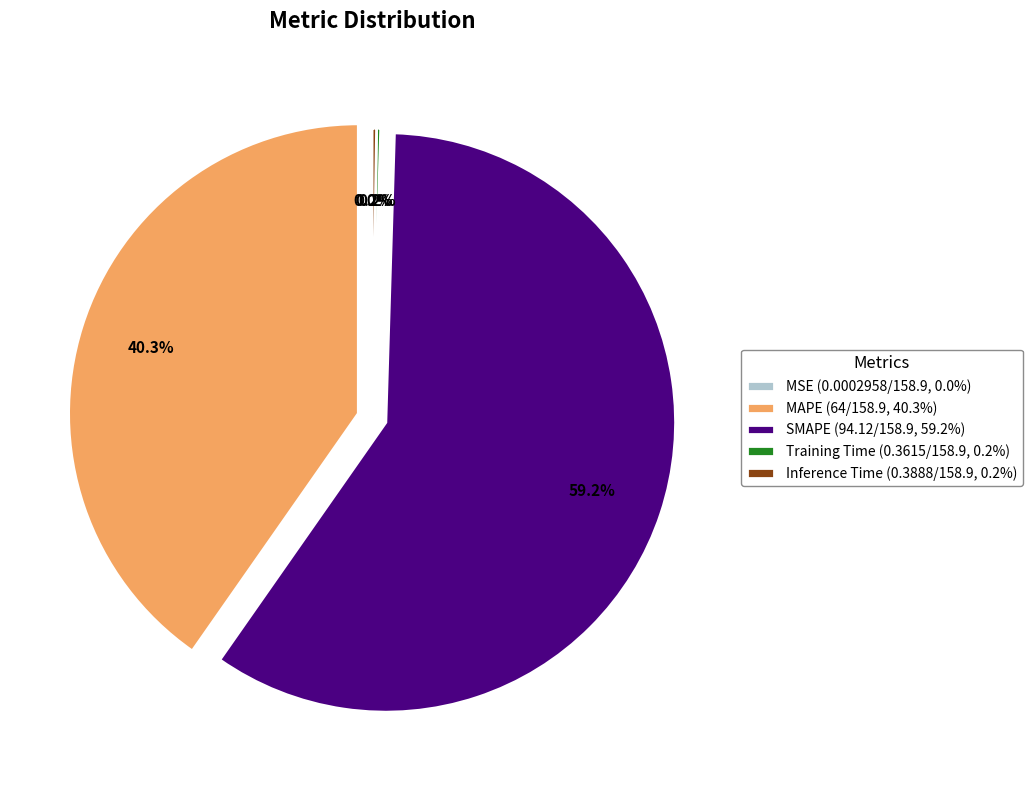

Is there any slice that represents more than half of the pie?

Yes